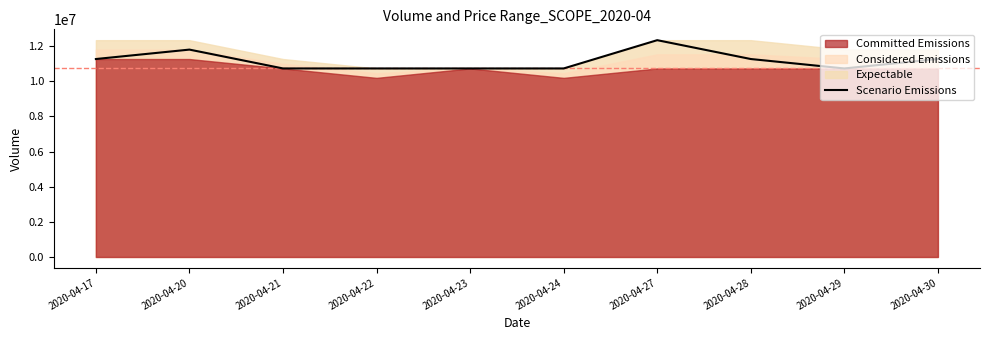

Reading left to right, what are all the values shown in this chart?

11266773.9	11803287.0	10730260.9	10730260.9	10730260.9	10730260.9	12339800.0	11266773.9	10730260.9	11266773.9